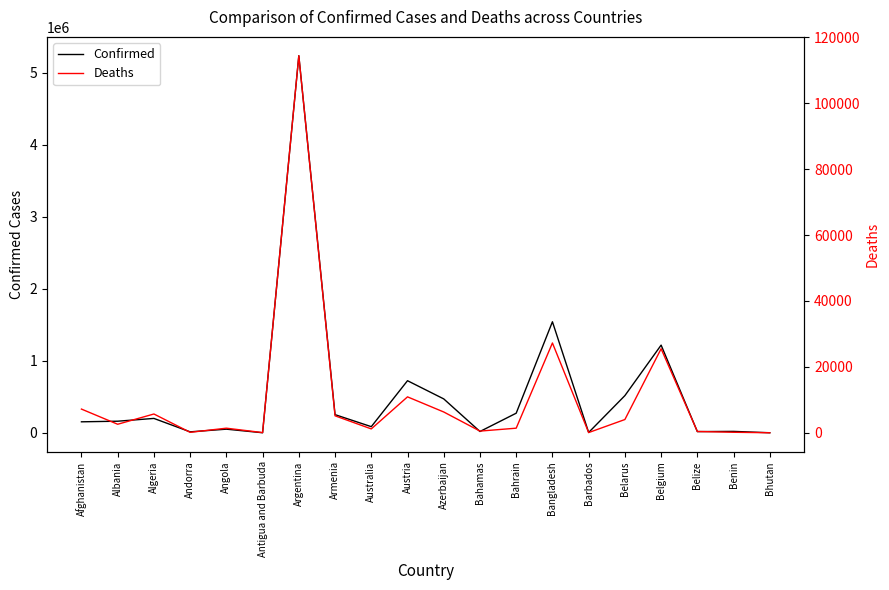

True or false: Deaths has a value of 3 at Bhutan.

True